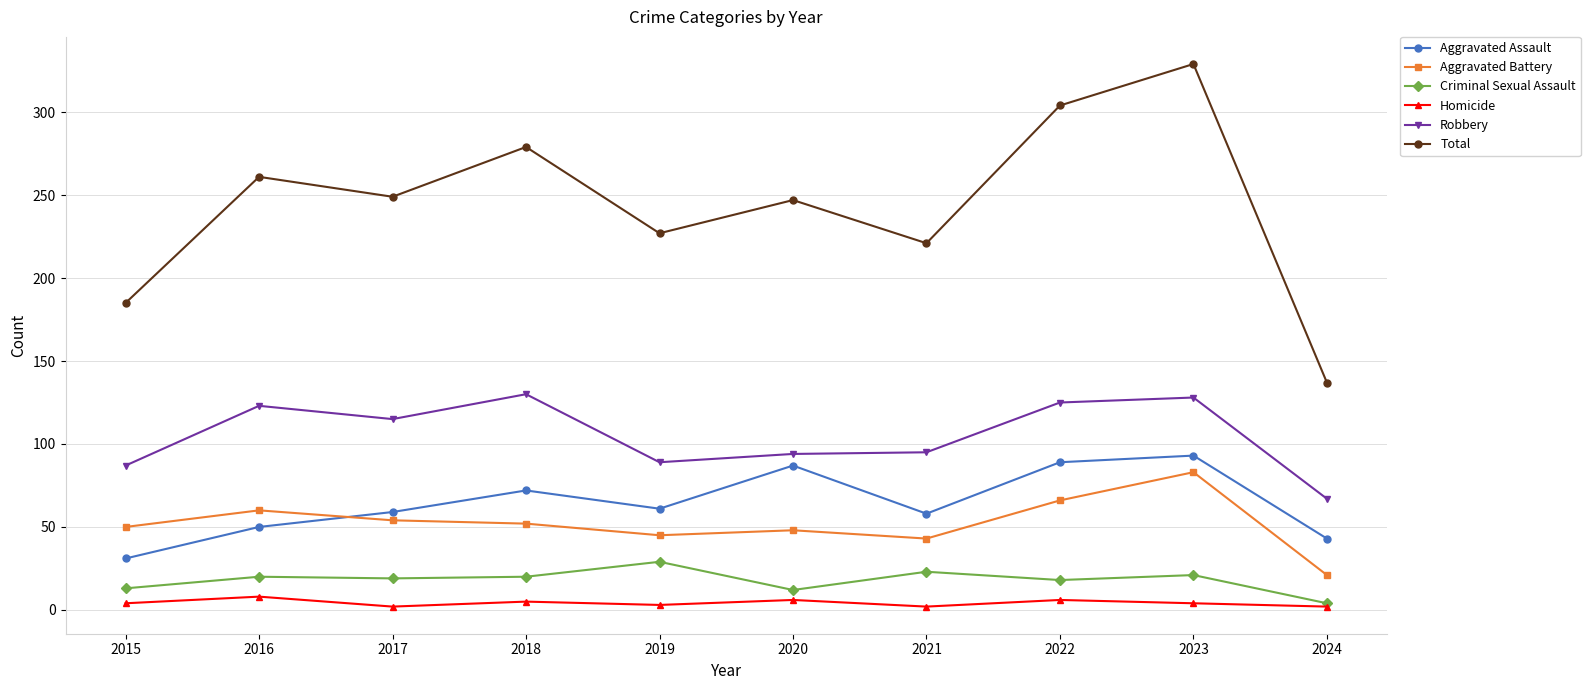

Count the number of data series in this chart.

6